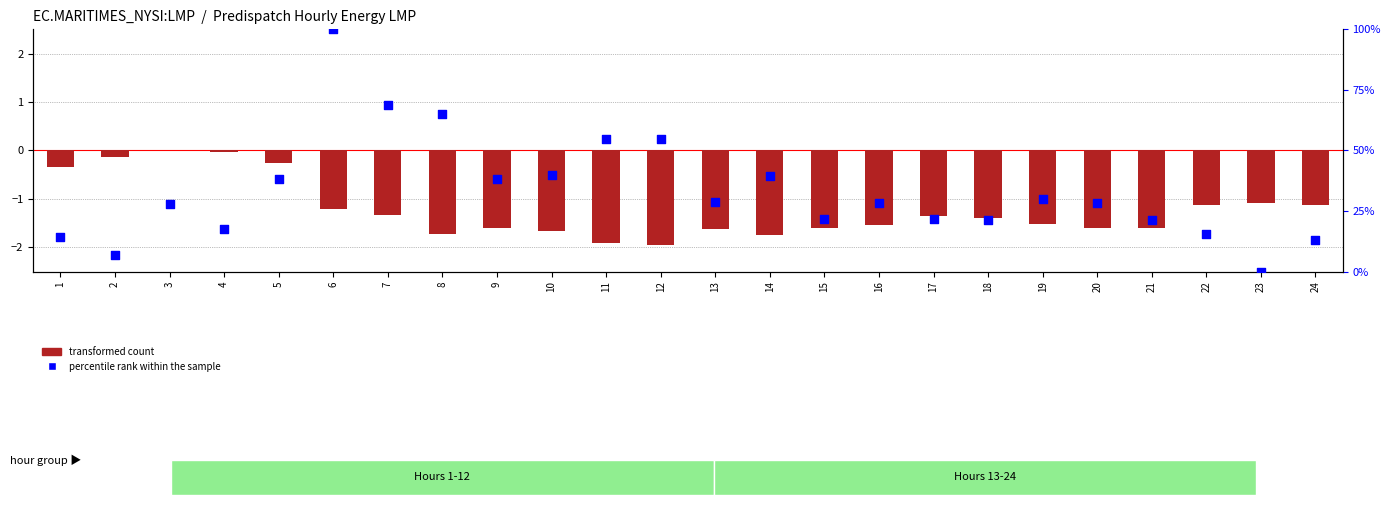

What are all the series names shown in the legend?

transformed count, percentile rank within the sample